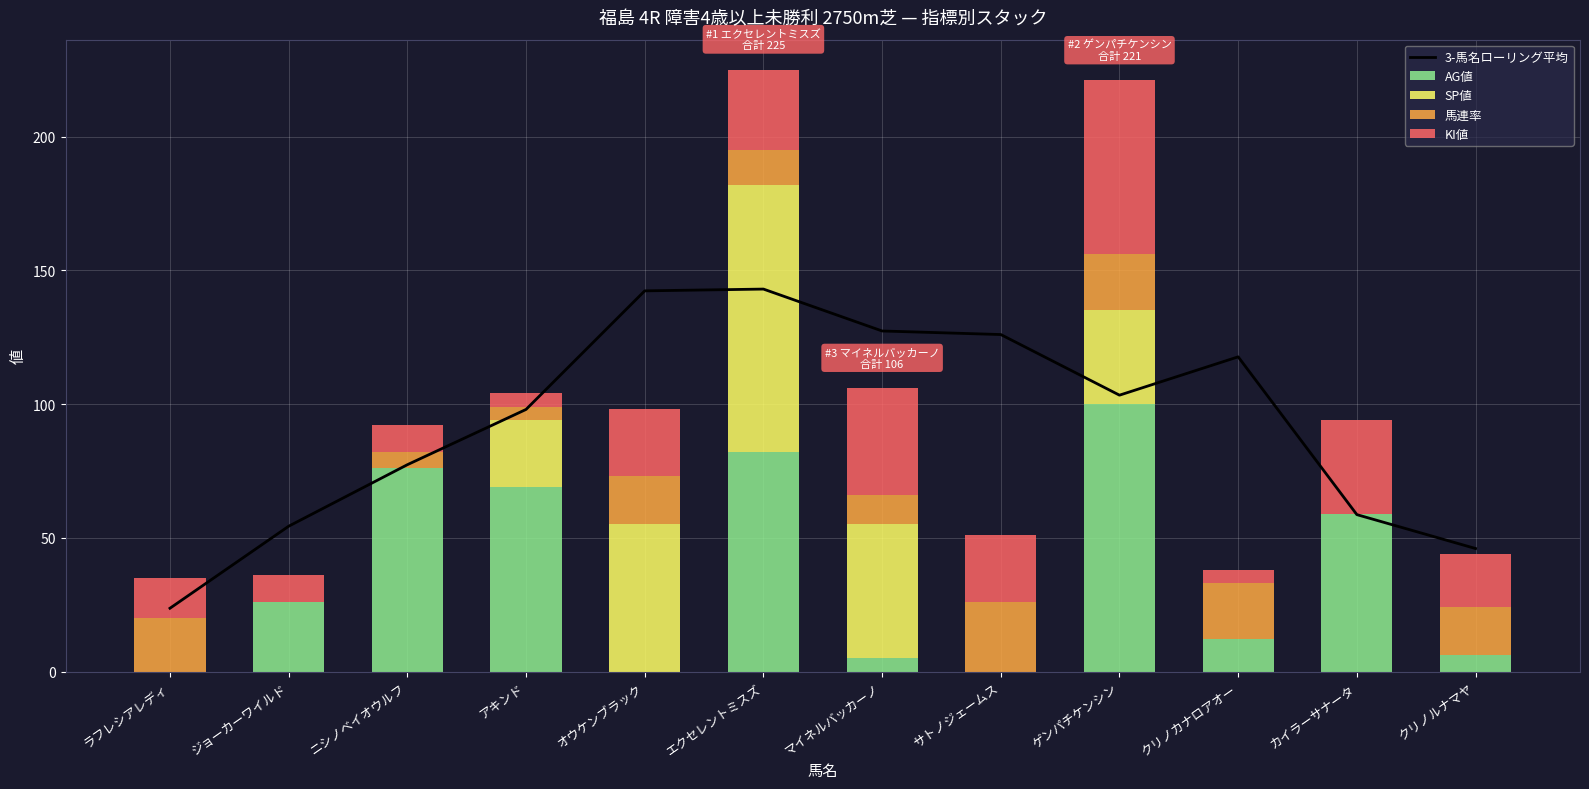

How many values in the AG値 series exceed 26?

5